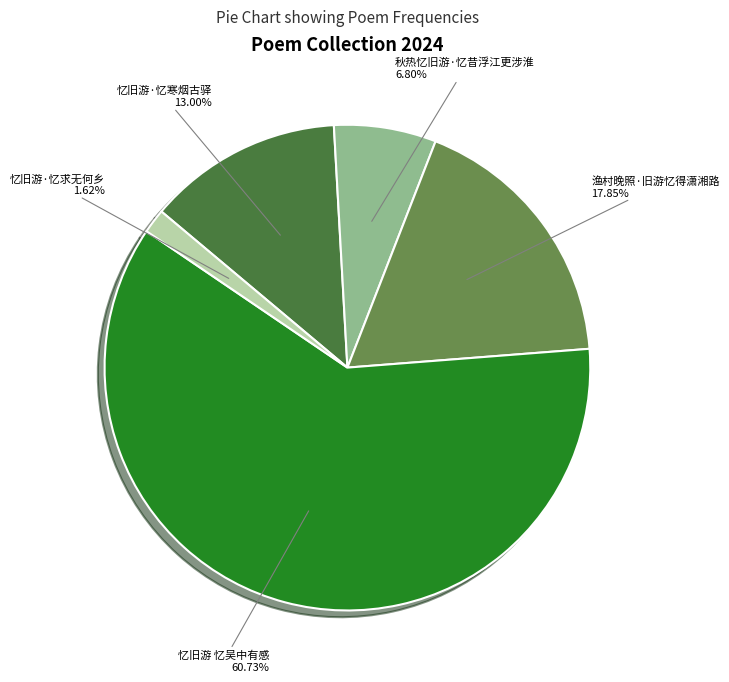

Does any single category account for the majority?

Yes